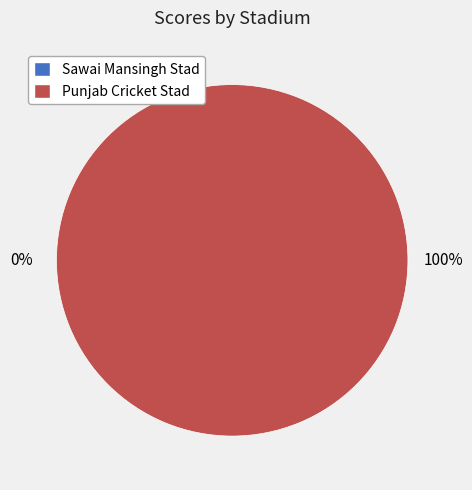

What is the smallest slice in the pie chart?

Sawai Mansingh Stad